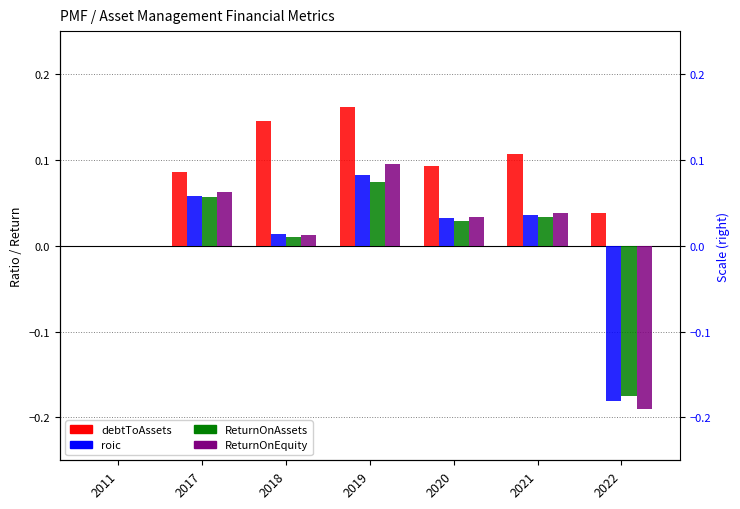

Reading left to right, list all the values displayed in this chart.

debtToAssets: 0.0	0.1	0.1	0.2	0.1	0.1	0.0
roic: 0.0	0.1	0.0	0.1	0.0	0.0	-0.2
ReturnOnAssets: 0.0	0.1	0.0	0.1	0.0	0.0	-0.2
ReturnOnEquity: 0.0	0.1	0.0	0.1	0.0	0.0	-0.2